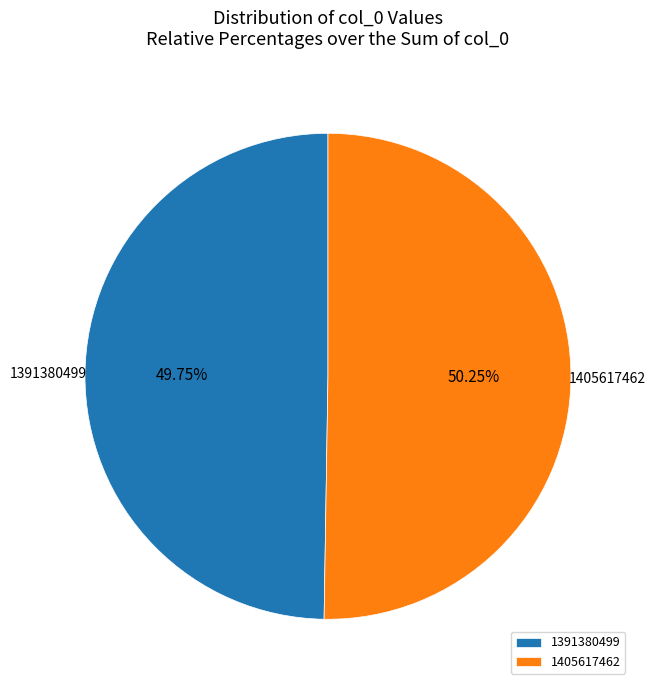

Between 1391380499 and 1405617462, which is larger?

1405617462